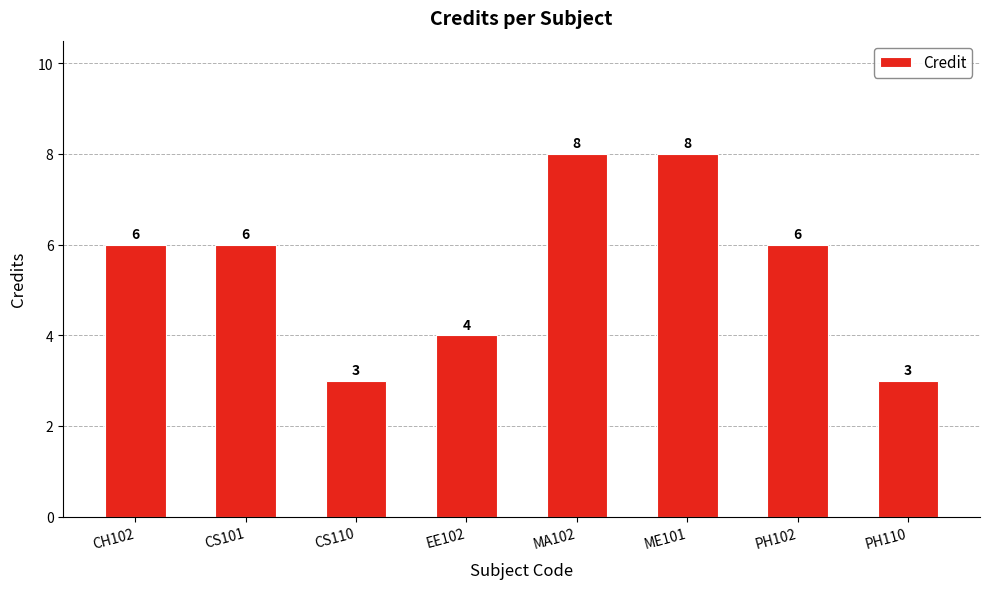

What is the ratio of the value at EE102 to the value at MA102?

0.5